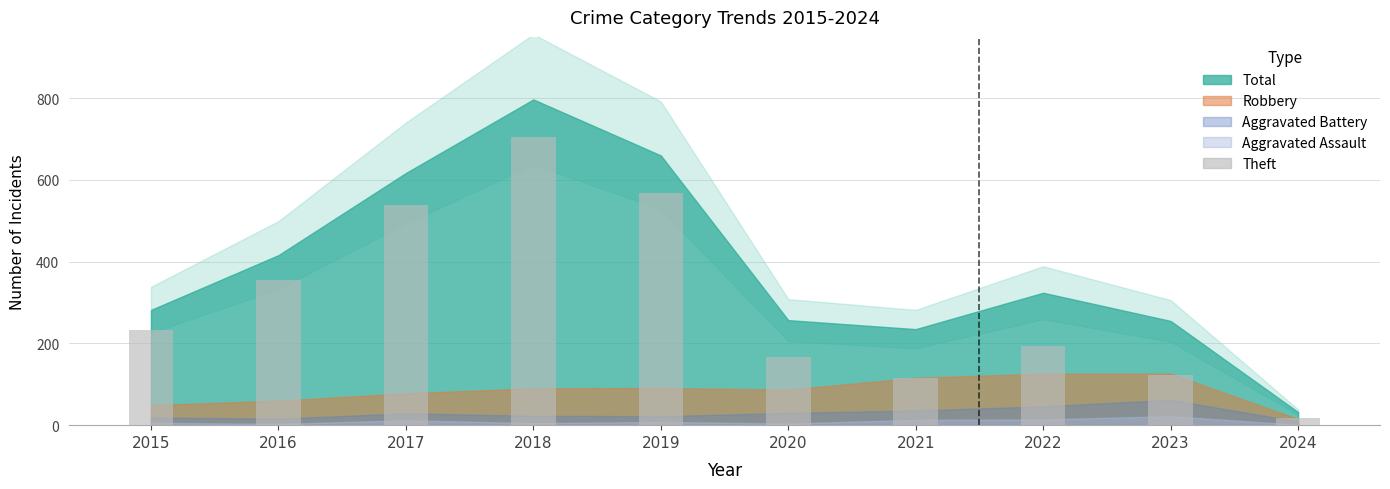

Which label corresponds to the largest value in the chart?

2018